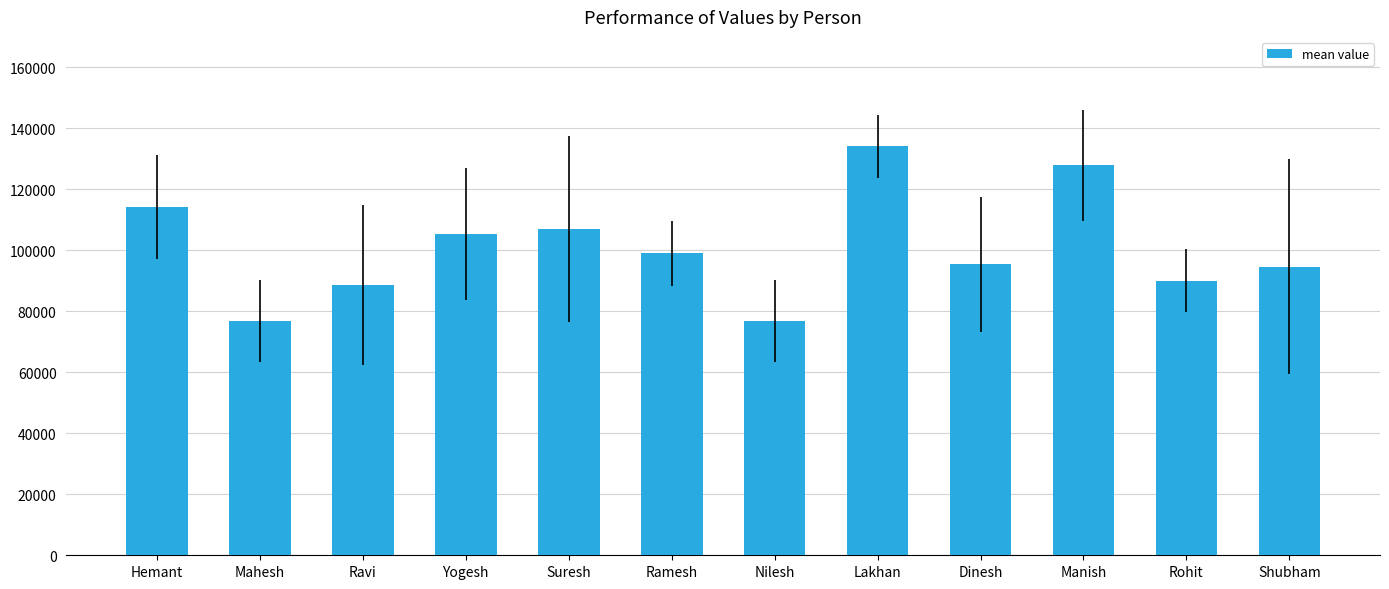

What is the label of the 9th bar from the left?

Dinesh